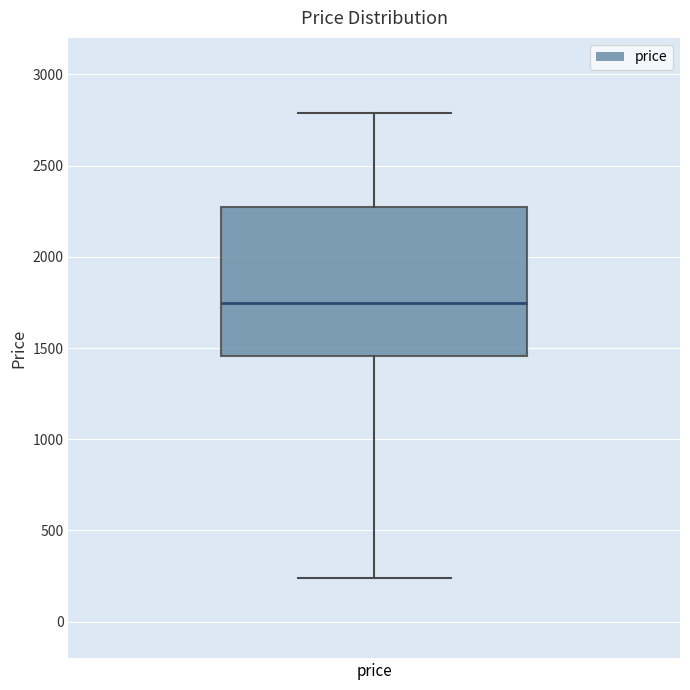

Where does the lower whisker of the box for price end on the y-axis? The values are not printed on the chart, so give them approximately, as read against the axis.

250